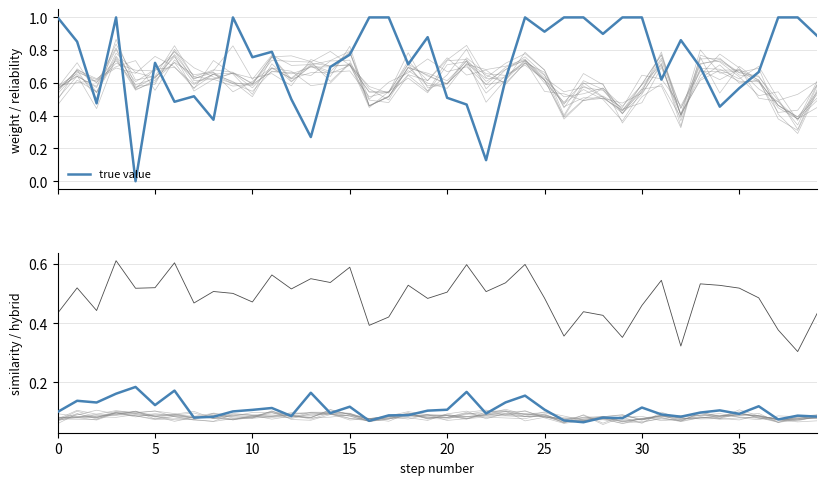

Reading left to right, what are all the values shown in this chart?

true value: 1.0	0.9	0.5	1.0	0.0	0.7	0.5	0.5	0.4	1.0	0.8	0.8	0.5	0.3	0.7	0.8	1.0	1.0	0.7	0.9	0.5	0.5	0.1	0.6	1.0	0.9	1.0	1.0	0.9	1.0	1.0	0.6	0.9	0.7	0.5	0.6	0.7	1.0	1.0	0.9
cosine similarity: 0.1	0.1	0.1	0.2	0.2	0.1	0.2	0.1	0.1	0.1	0.1	0.1	0.1	0.2	0.1	0.1	0.1	0.1	0.1	0.1	0.1	0.2	0.1	0.1	0.2	0.1	0.1	0.1	0.1	0.1	0.1	0.1	0.1	0.1	0.1	0.1	0.1	0.1	0.1	0.1
hybrid_importance: 0.4	0.5	0.4	0.6	0.5	0.5	0.6	0.5	0.5	0.5	0.5	0.6	0.5	0.6	0.5	0.6	0.4	0.4	0.5	0.5	0.5	0.6	0.5	0.5	0.6	0.5	0.4	0.4	0.4	0.4	0.5	0.5	0.3	0.5	0.5	0.5	0.5	0.4	0.3	0.4